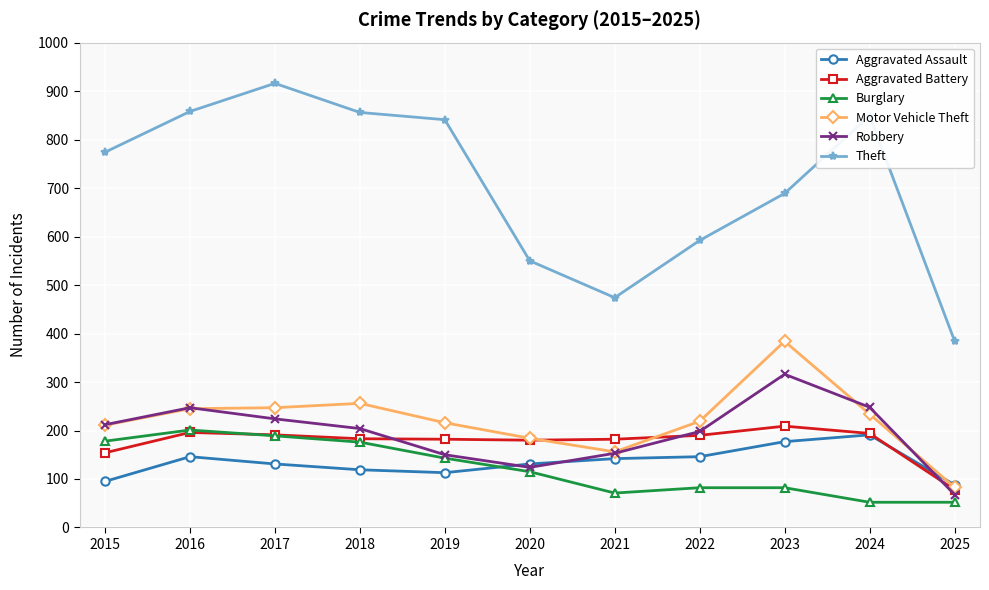

How many interior local peaks does the Robbery series have?

2